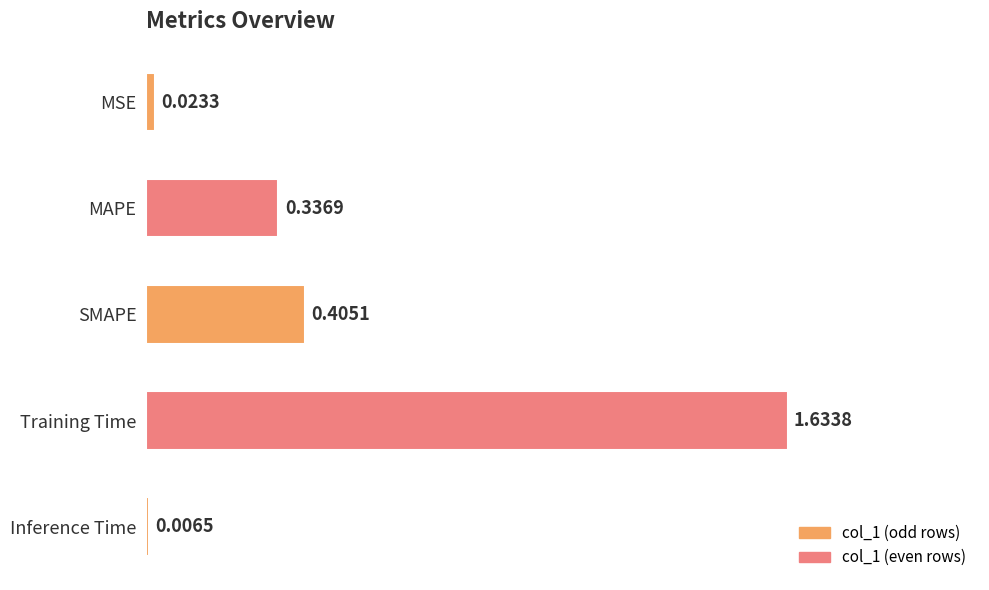

How many bars are there in total?

5